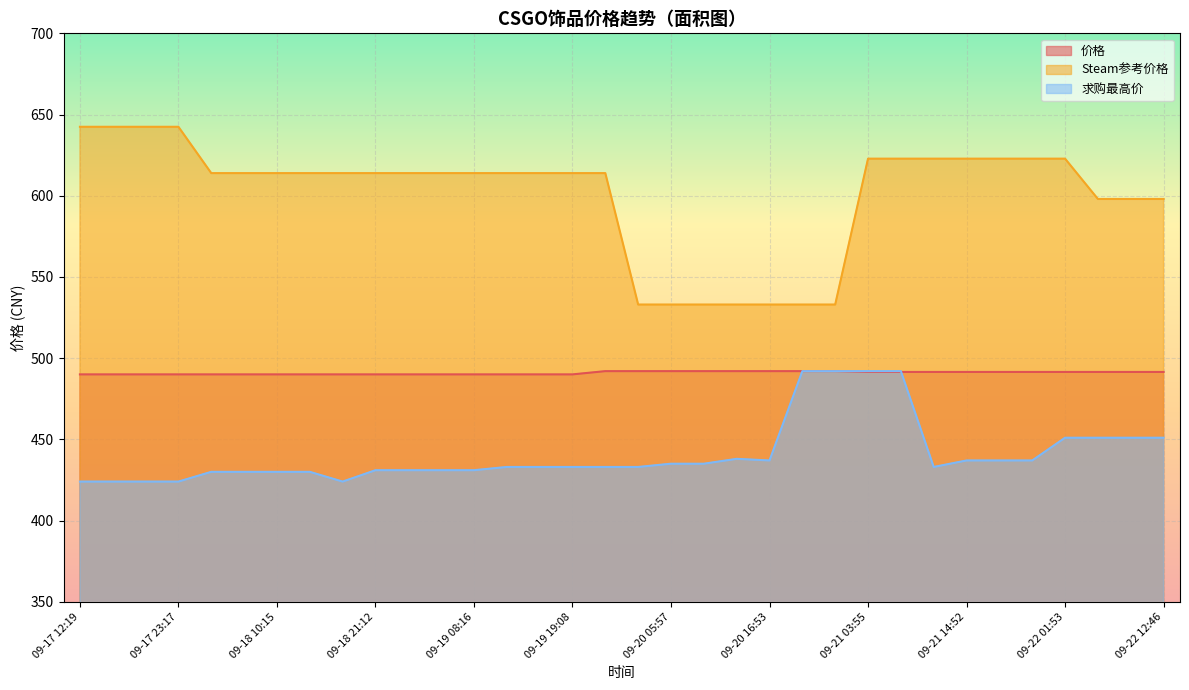

At how many categories does at least one series exceed 505?

34